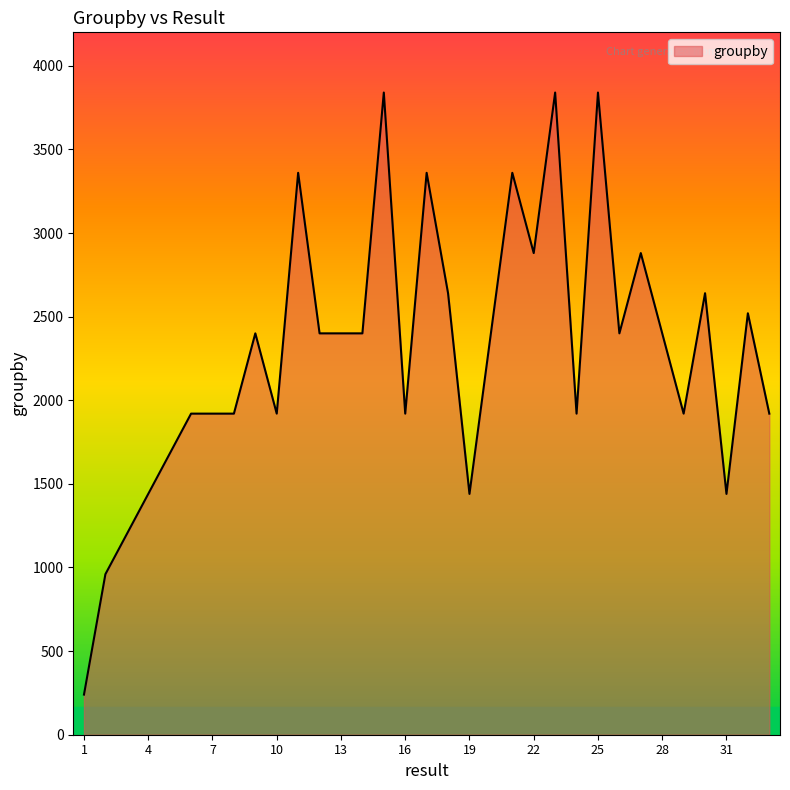

What is the smallest value displayed?

240